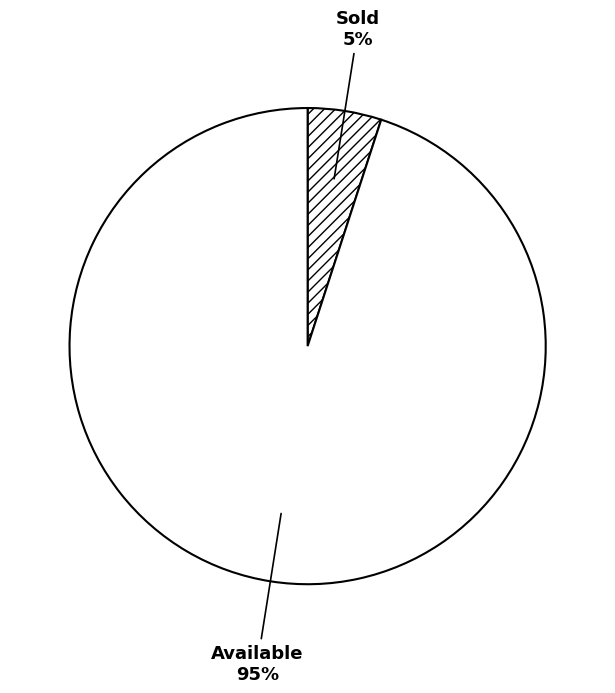

To the nearest percent, what portion does Sold represent?

5%